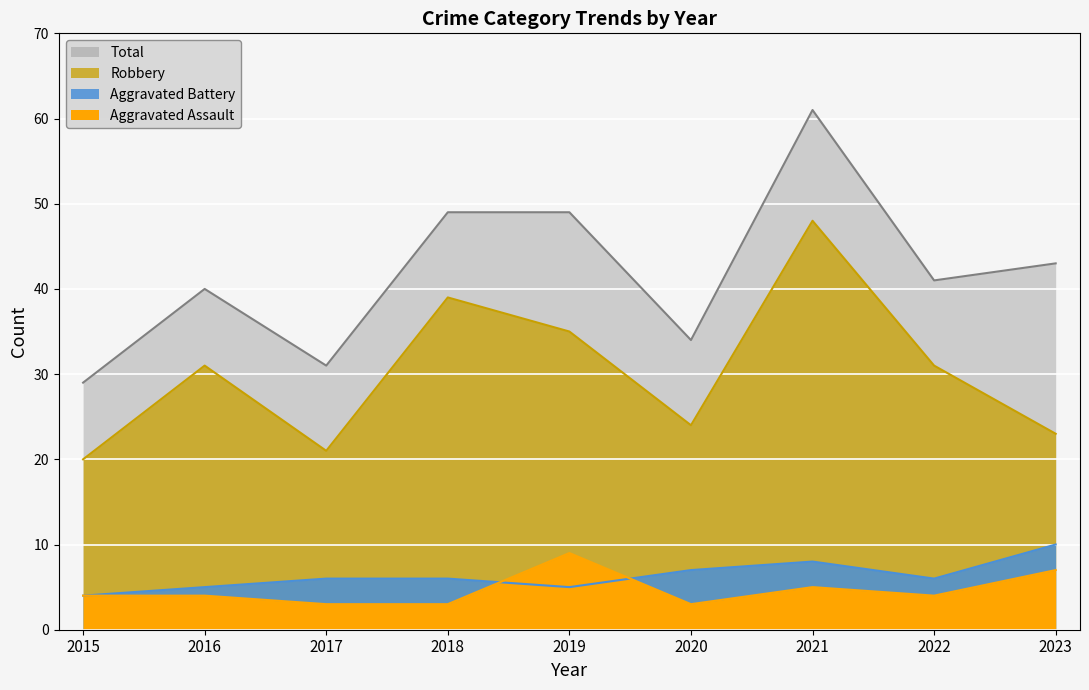

Which category has the highest value in the Aggravated Battery series?

2023